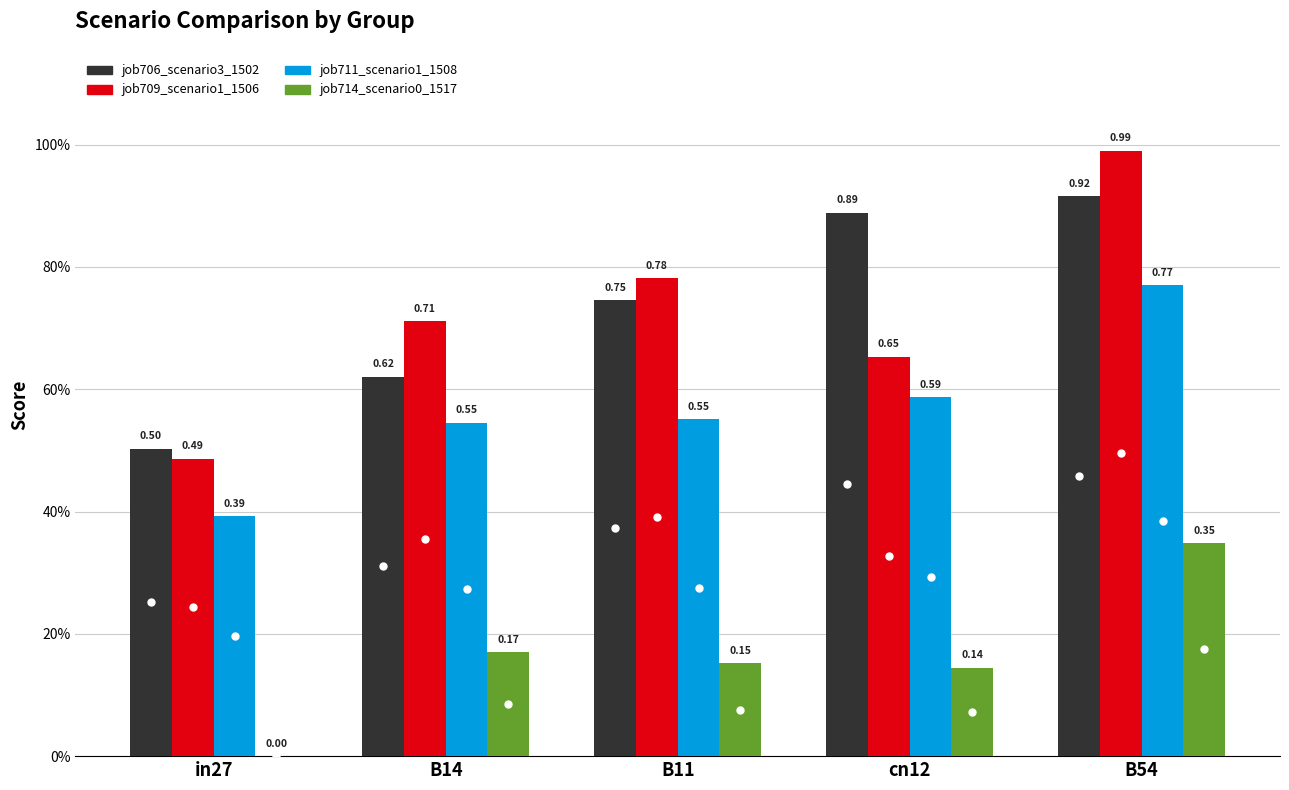

What are all the series names shown in the legend?

job706_scenario3_1502, job709_scenario1_1506, job711_scenario1_1508, job714_scenario0_1517